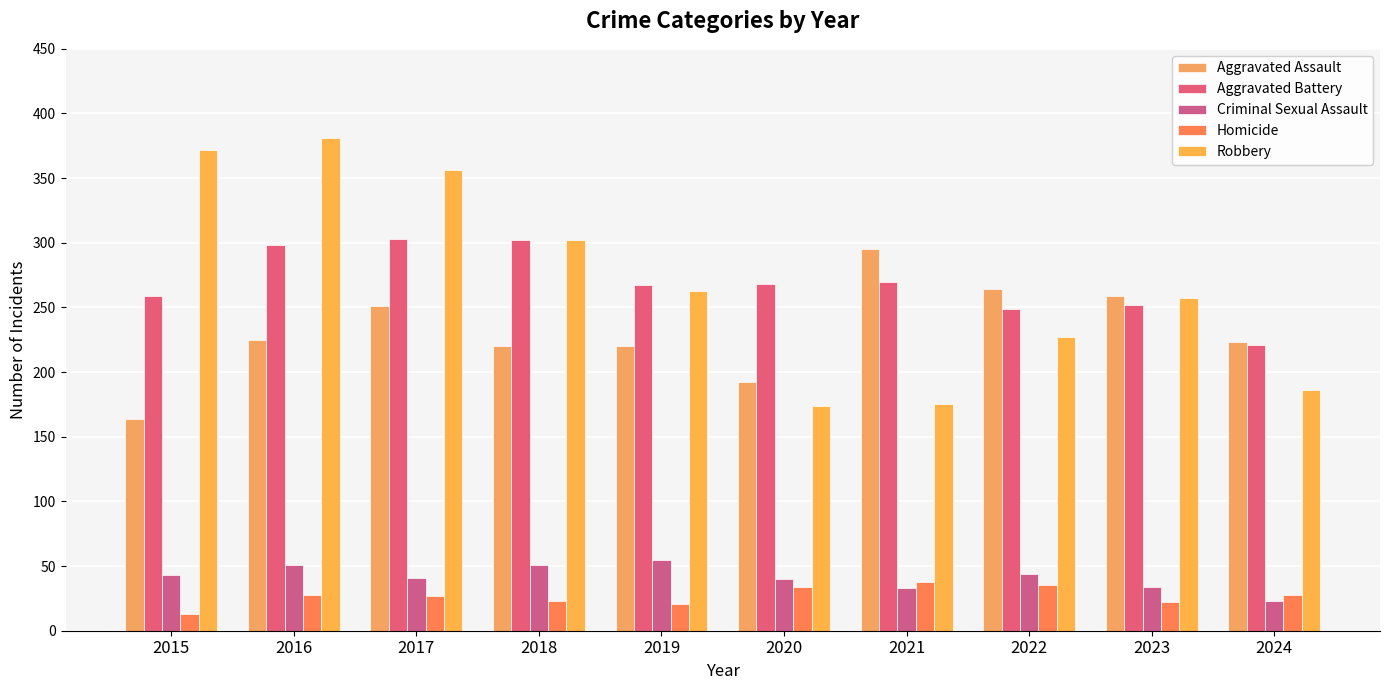

How many categories are shown in the chart?

10